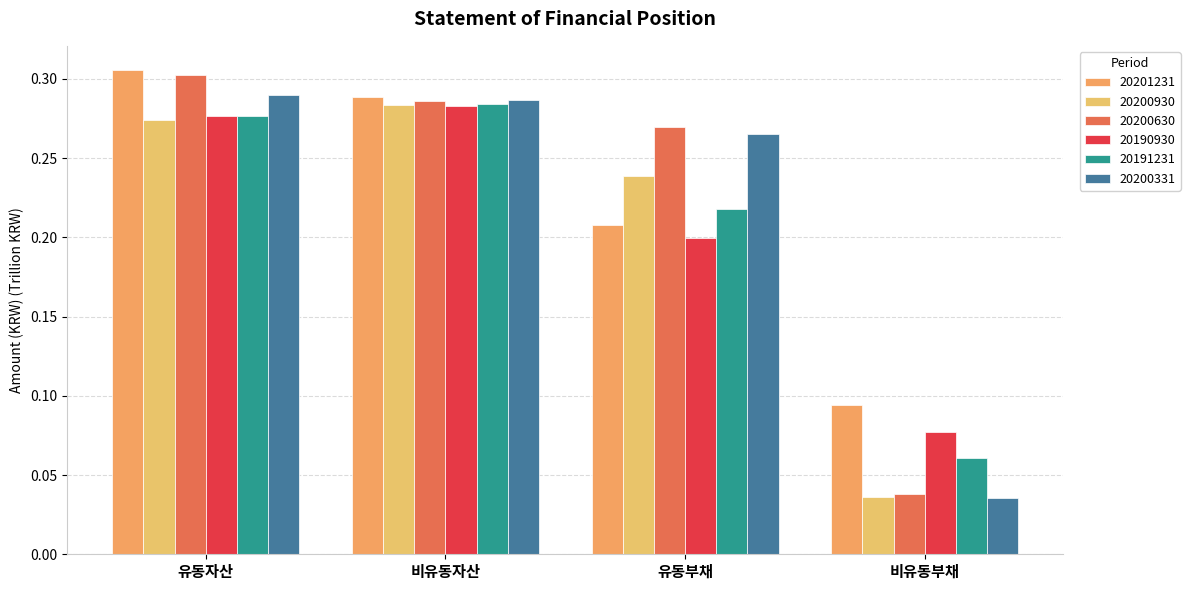

What value does the 20200331 series have at 비유동자산?

0.3